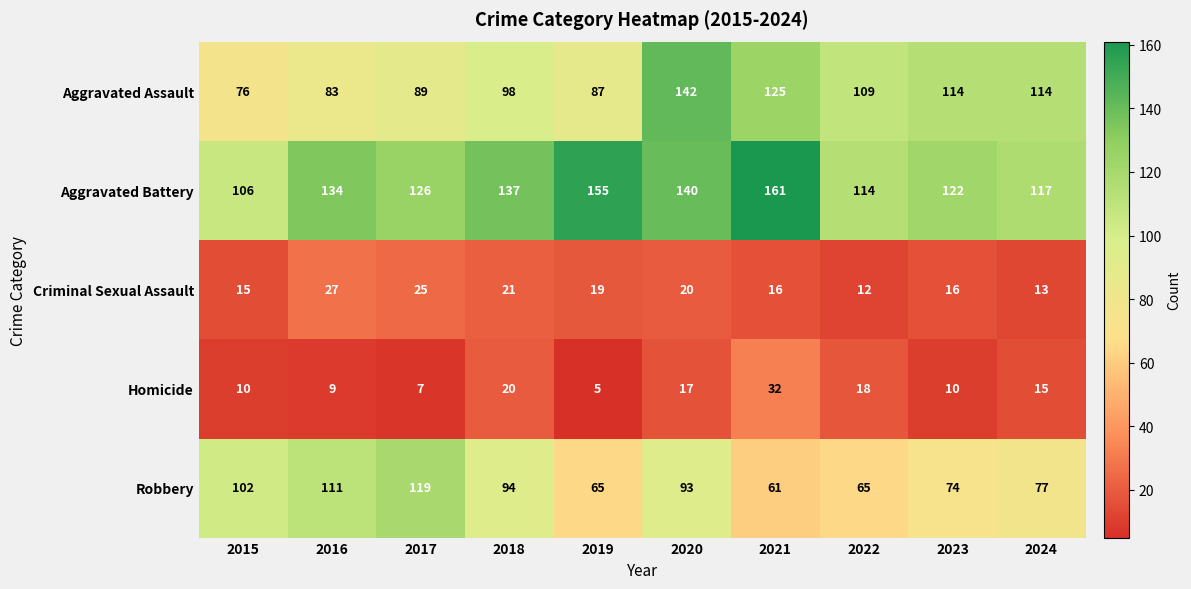

True or false: Criminal Sexual Assault has a value of 4 at 2021.

False